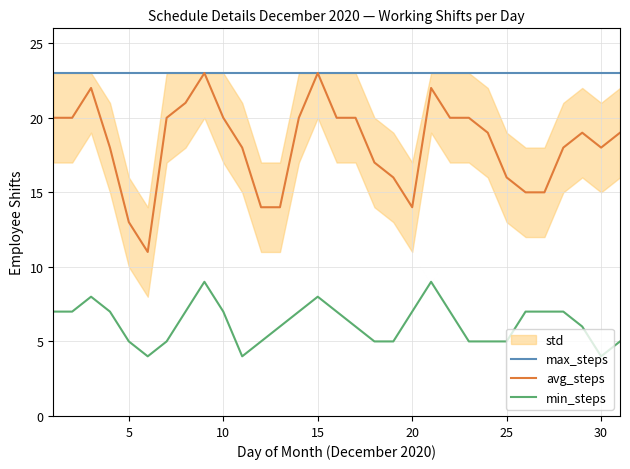

True or false: avg_steps has a value of 7 at 25.

False